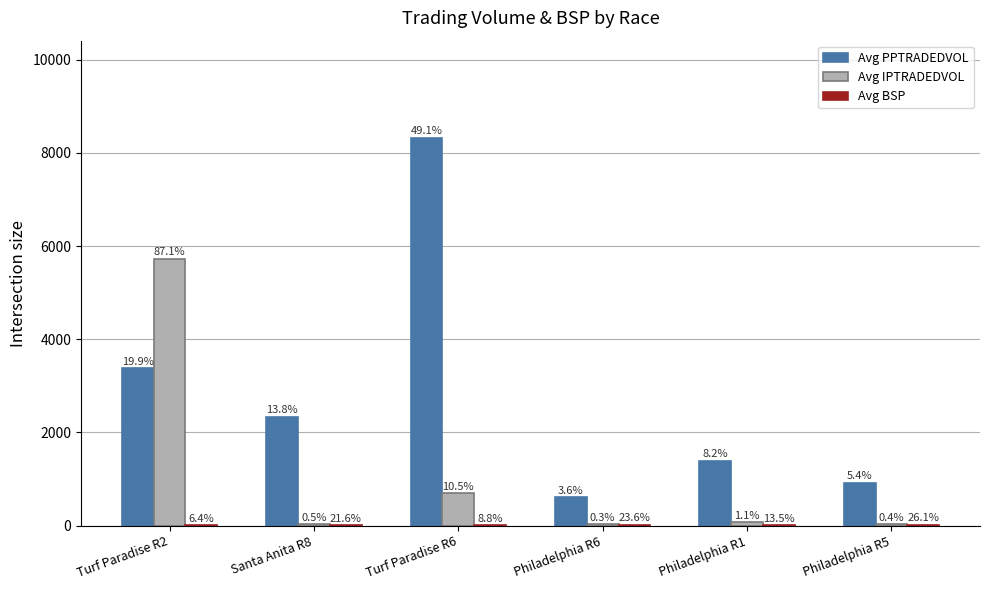

Between Turf Paradise R2 and Philadelphia R6, which series saw the biggest shift?

Avg IPTRADEDVOL